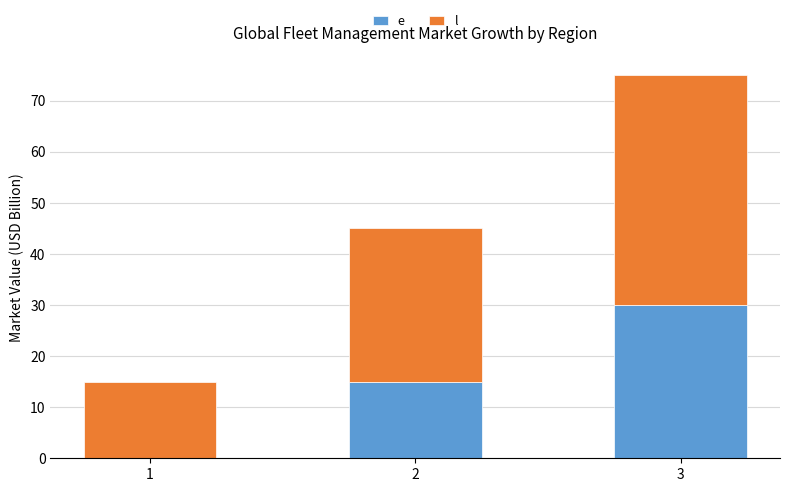

At which category is the sum across all series the highest?

3